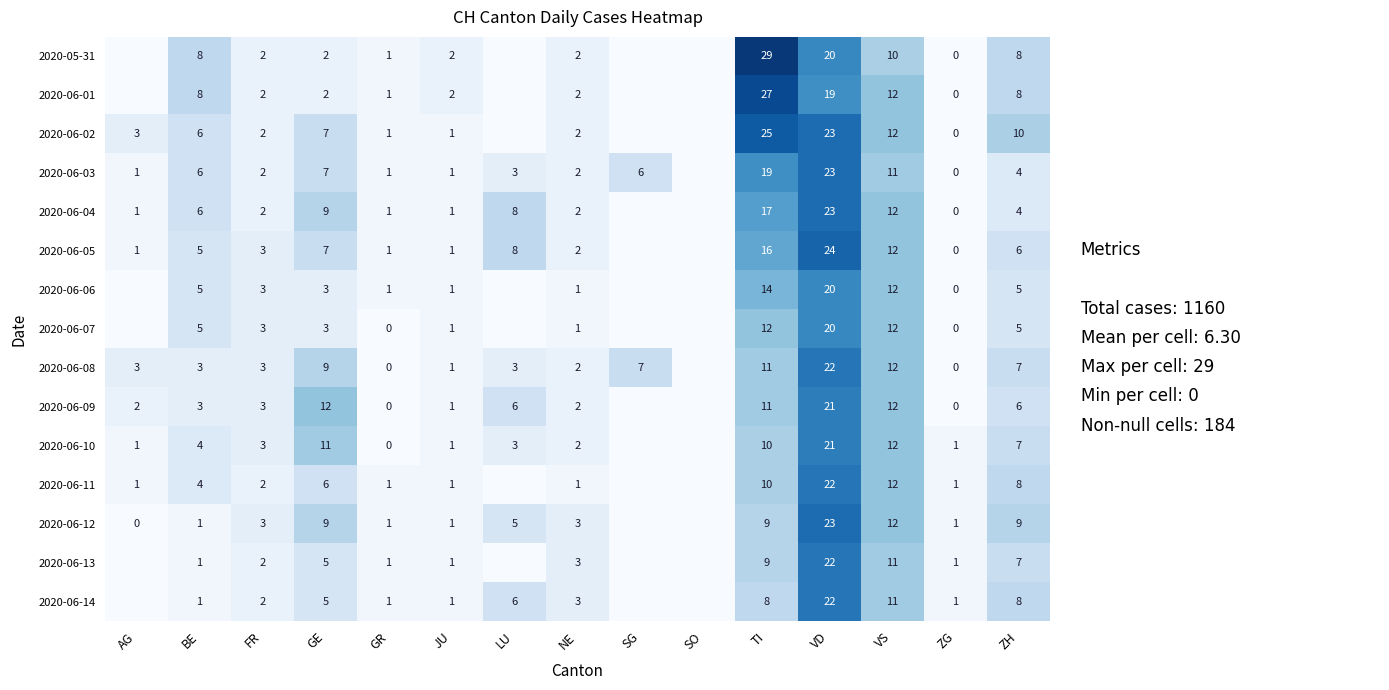

Is it true that 2020-05-31 equals 8 at ZH?

True